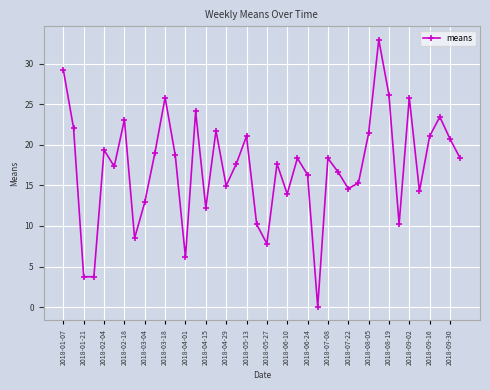

How many values are below 18?

20